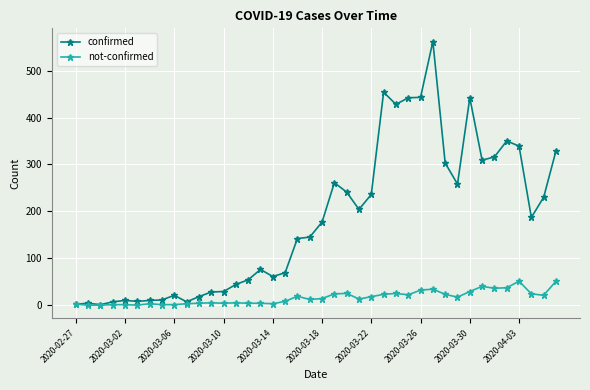

Which series has the largest total across all categories?

confirmed